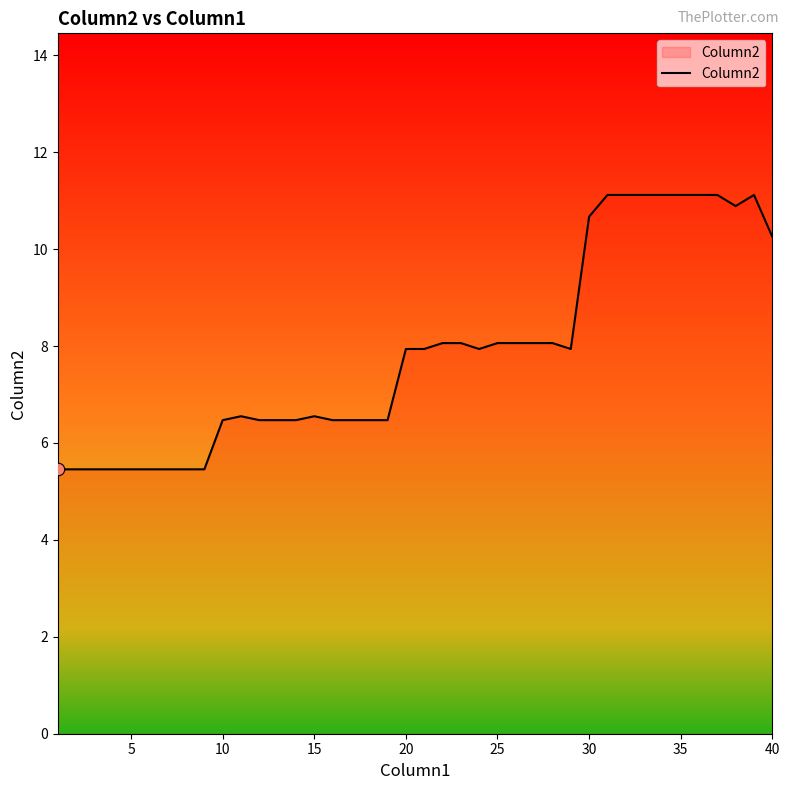

What is the difference between the maximum and minimum values?

5.7